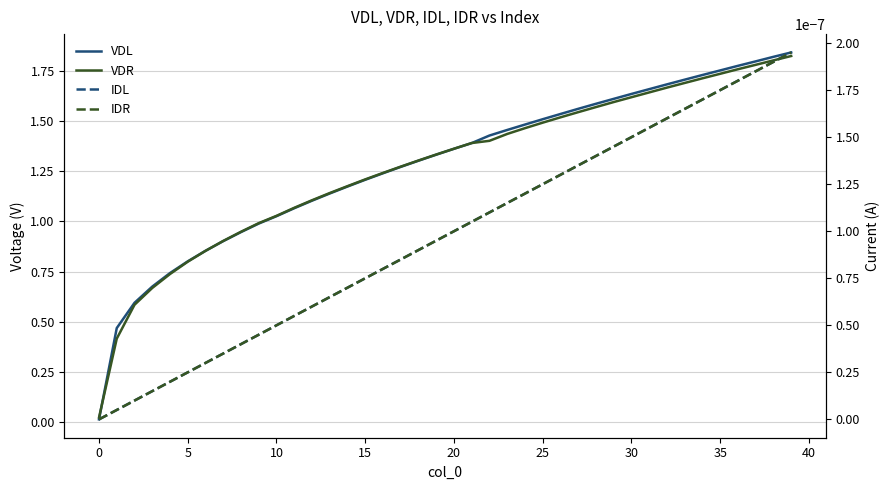

At which category is the sum across all series the highest?

39